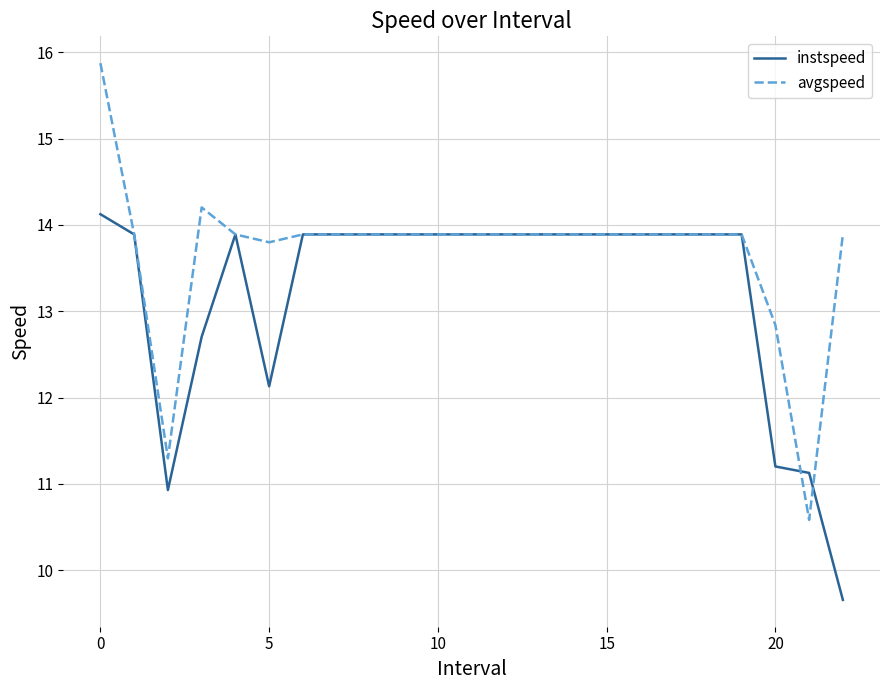

Which series has the largest total across all categories?

avgspeed